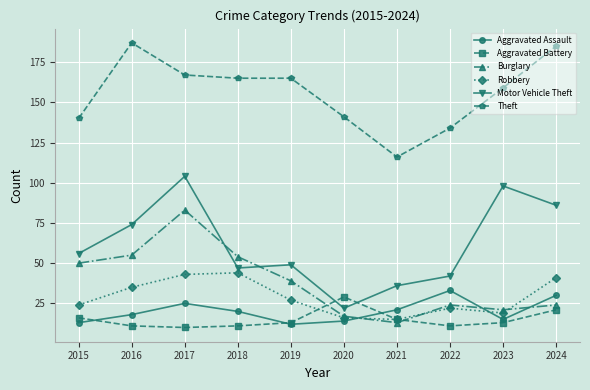

What is the minimum value for Robbery?

15